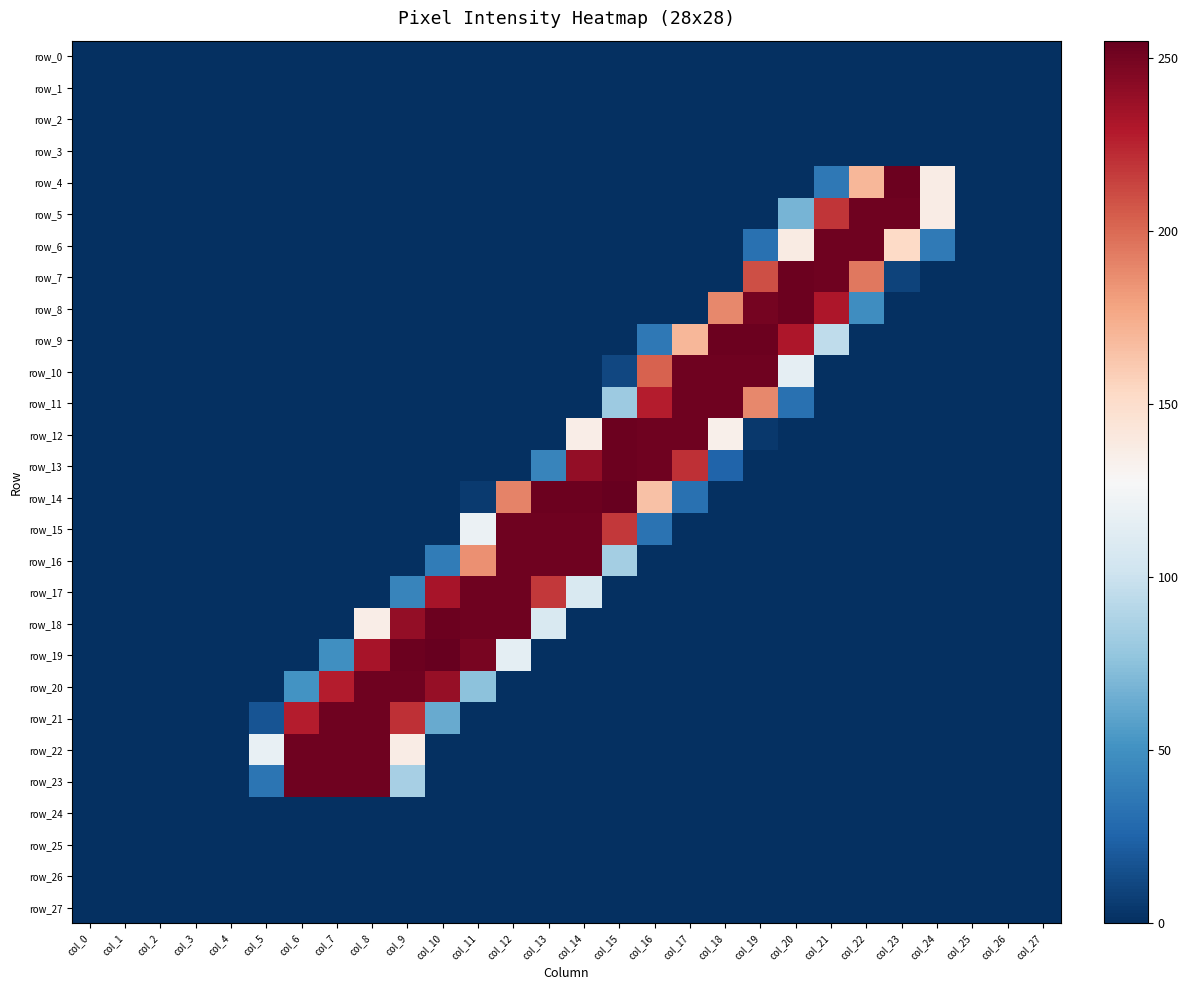

Which series has the largest total across all categories?

row_18